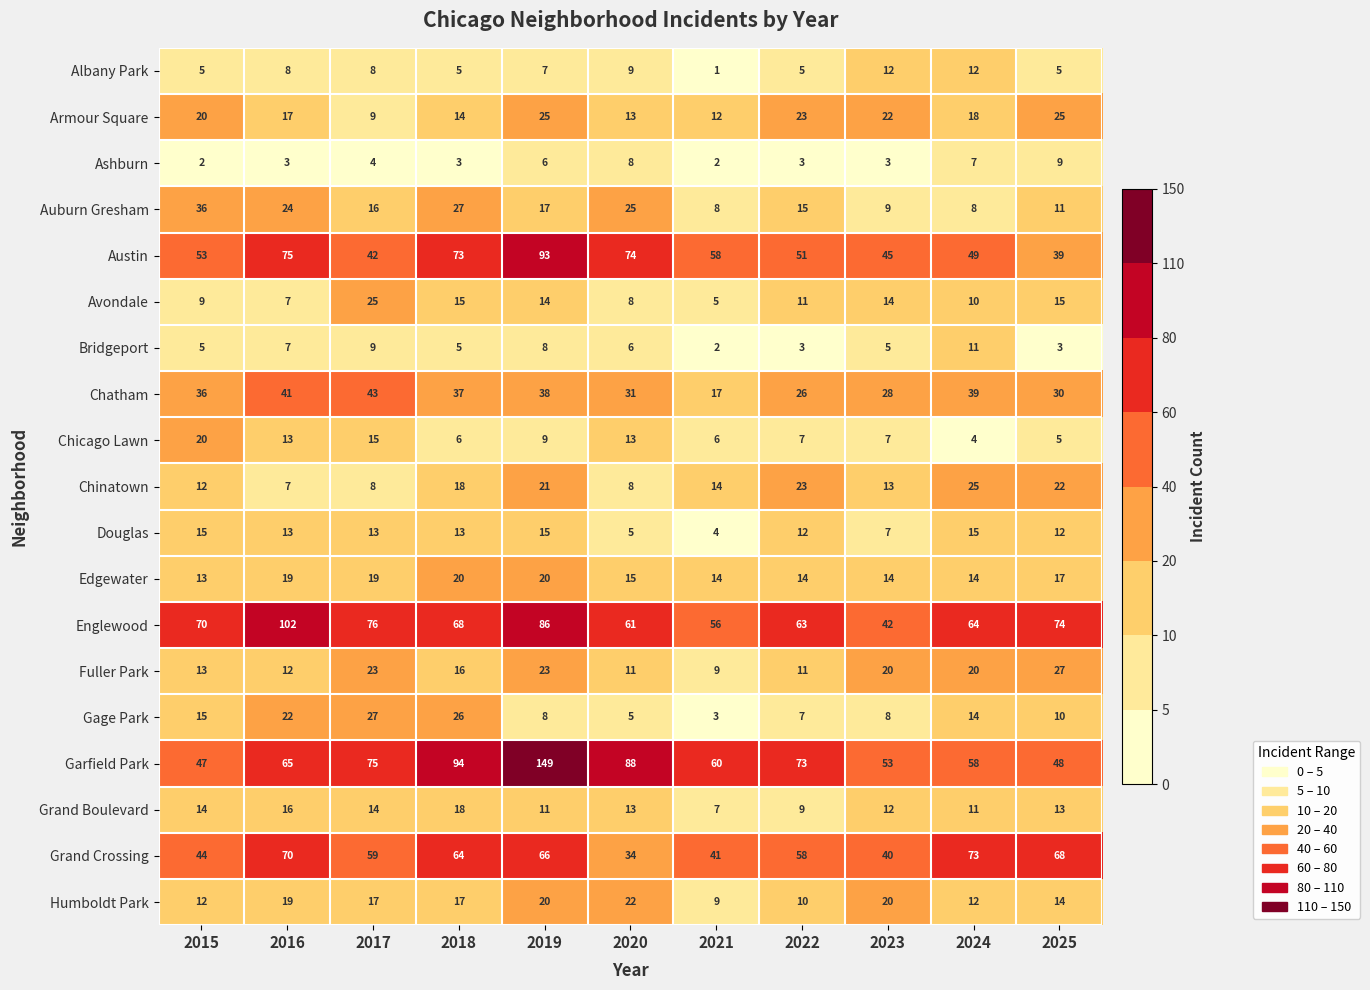

Between 2016 and 2020, which series saw the biggest shift?

Englewood